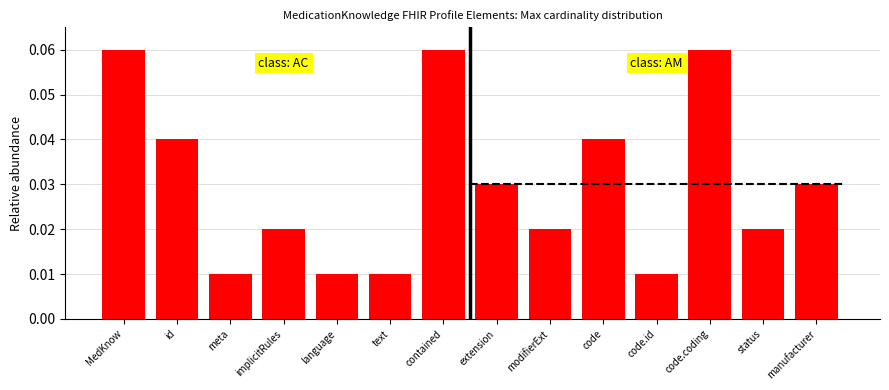

Where is the data nearest to the value 0?

meta